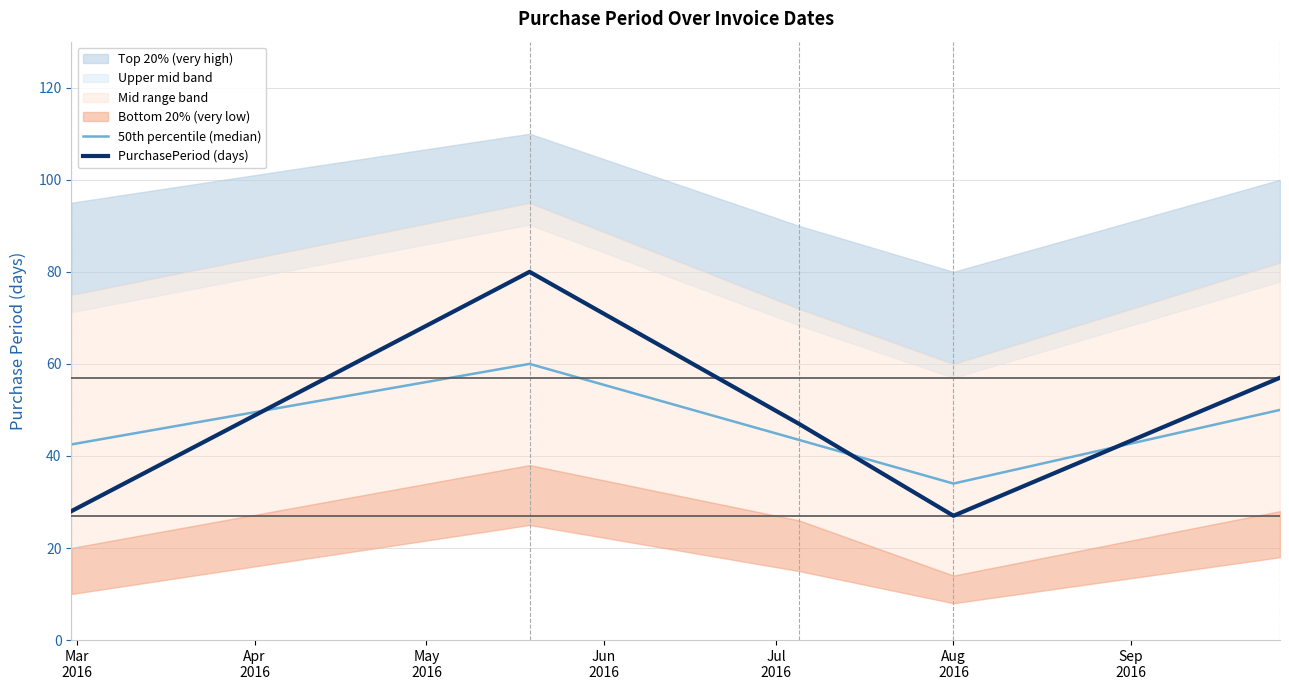

What is the difference between the maximum and minimum values in the 50th percentile (median) series?

26.0